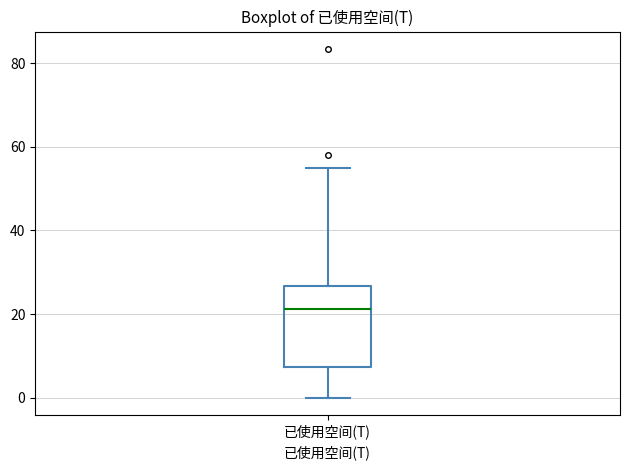

Where is the upper edge of the box for 已使用空间(T) on the y-axis? The values are not printed on the chart, so give them approximately, as read against the axis.

26